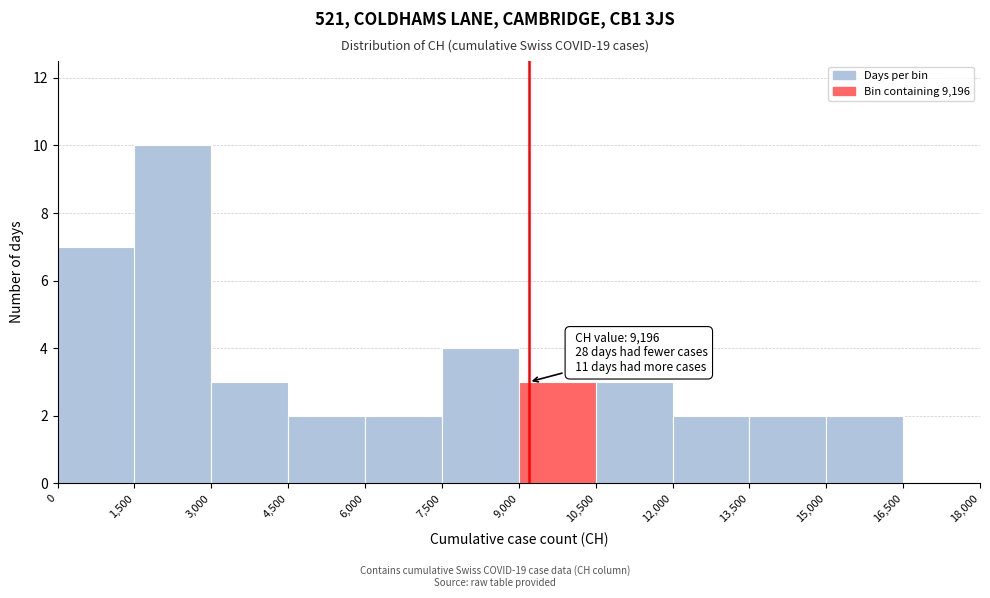

Over which range of the x-axis is the bar tallest?

1,500 to 3,000